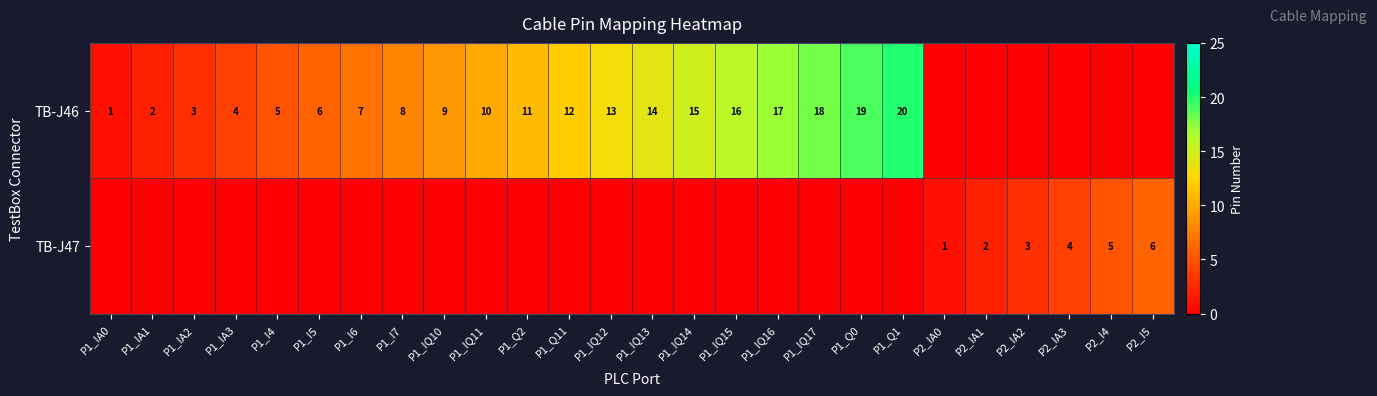

How many distinct data groups are displayed?

2